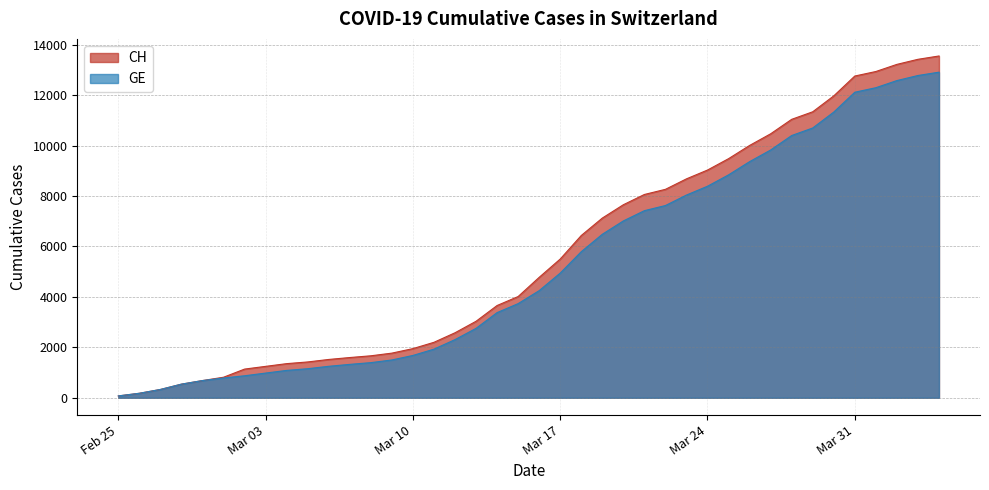

What are all the series names shown in the legend?

CH, GE